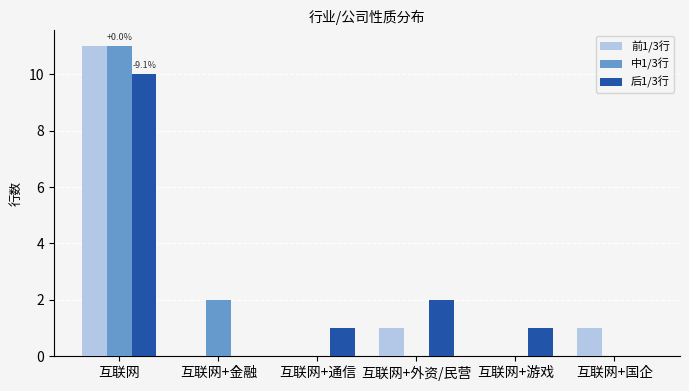

Which series changed the most between 互联网+金融 and 互联网+游戏?

中1/3行